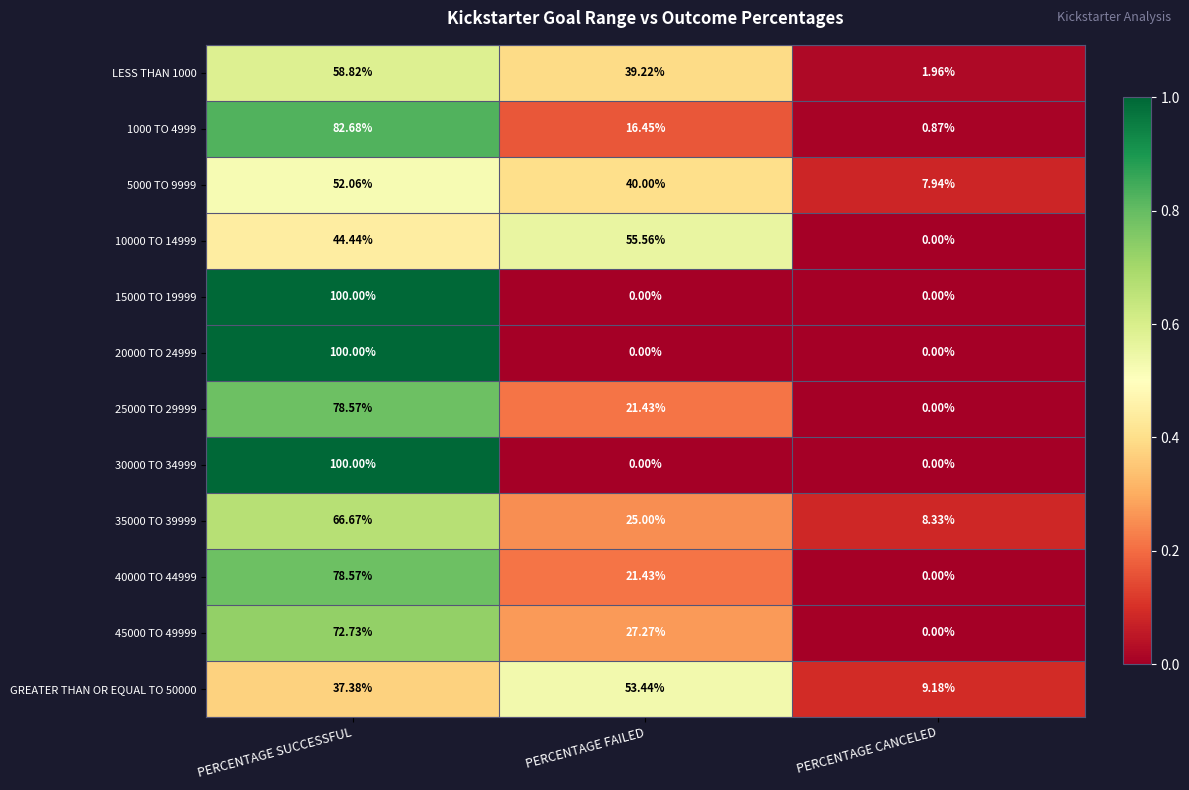

Where does the 5000 TO 9999 series first go above 40?

PERCENTAGE SUCCESSFUL